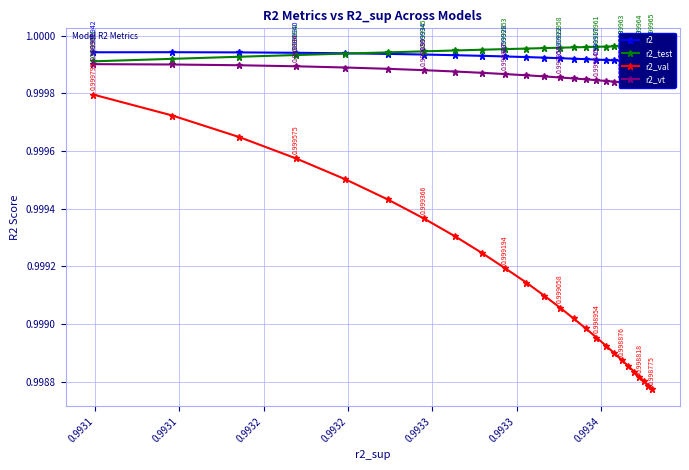

True or false: r2_val has more than 0 points higher than both neighbors.

False